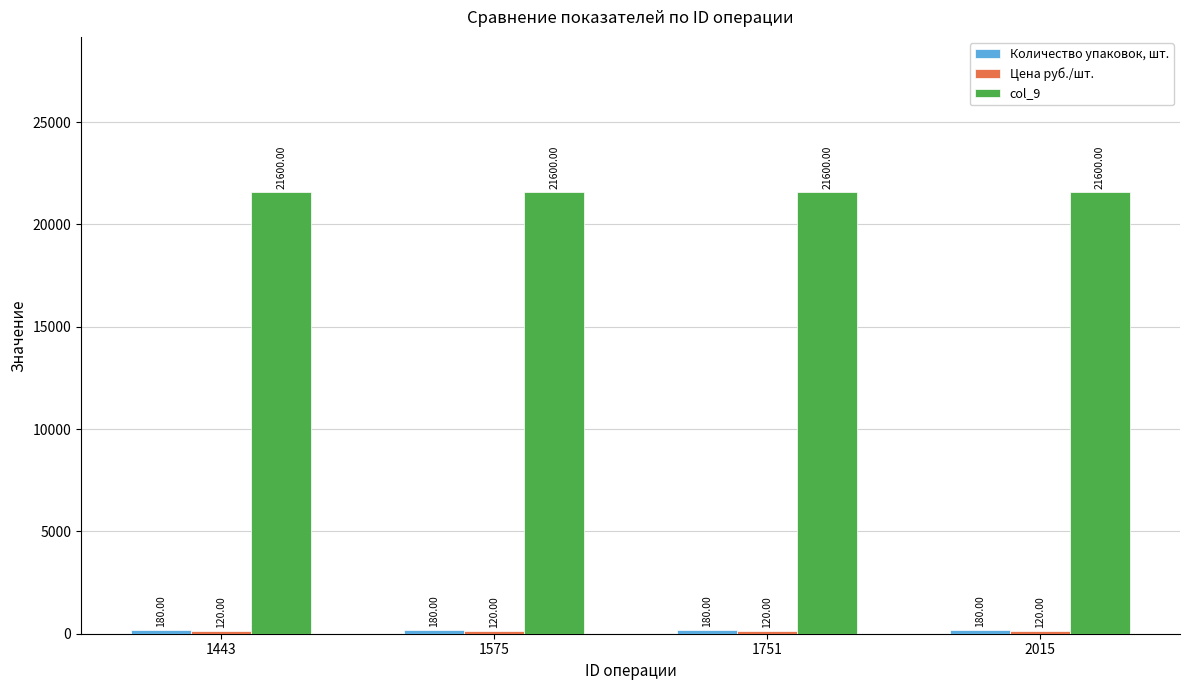

Which series has the largest total across all categories?

col_9